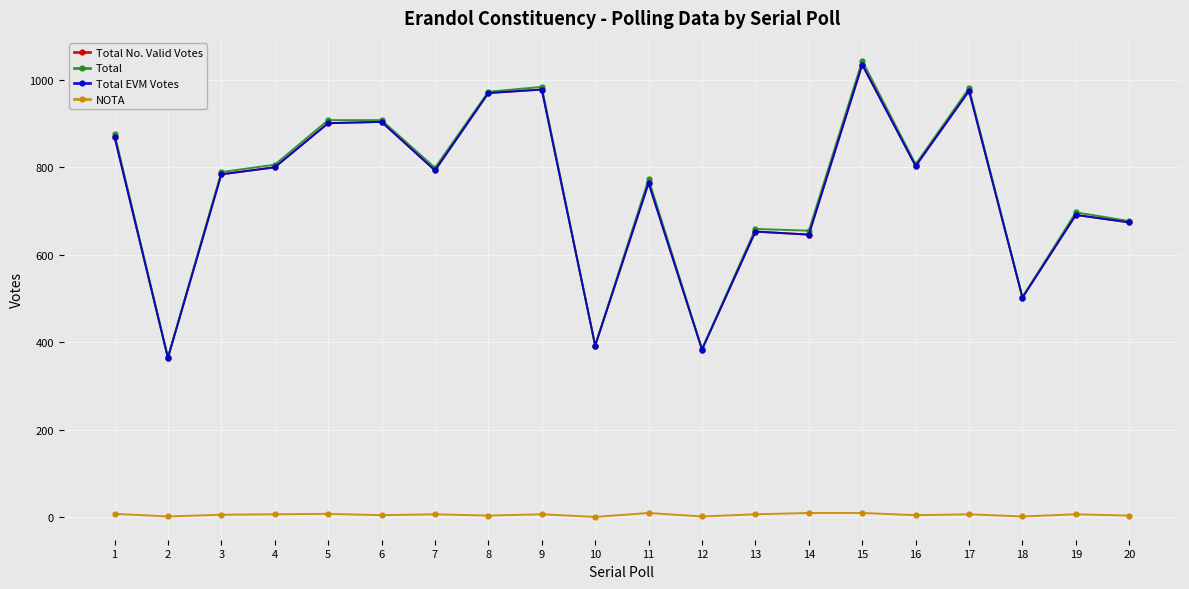

At which category does Total EVM Votes reach its first local peak?

6